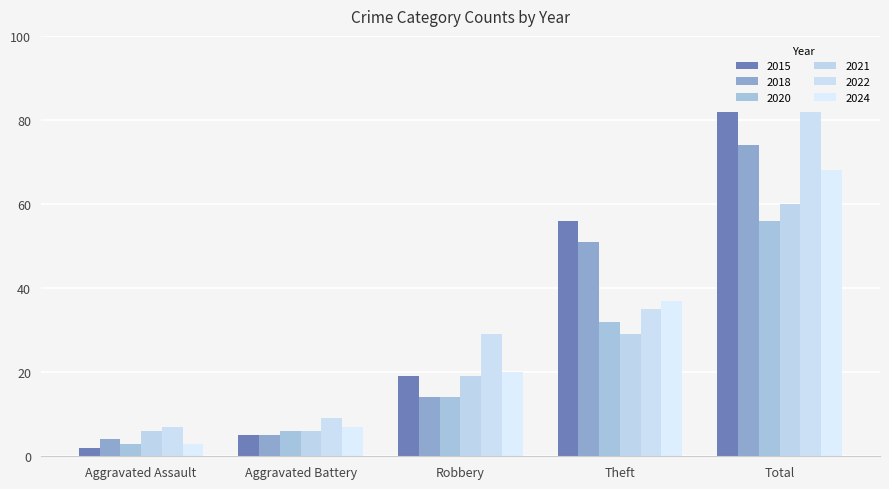

What are all the series names shown in the legend?

2015, 2018, 2020, 2021, 2022, 2024